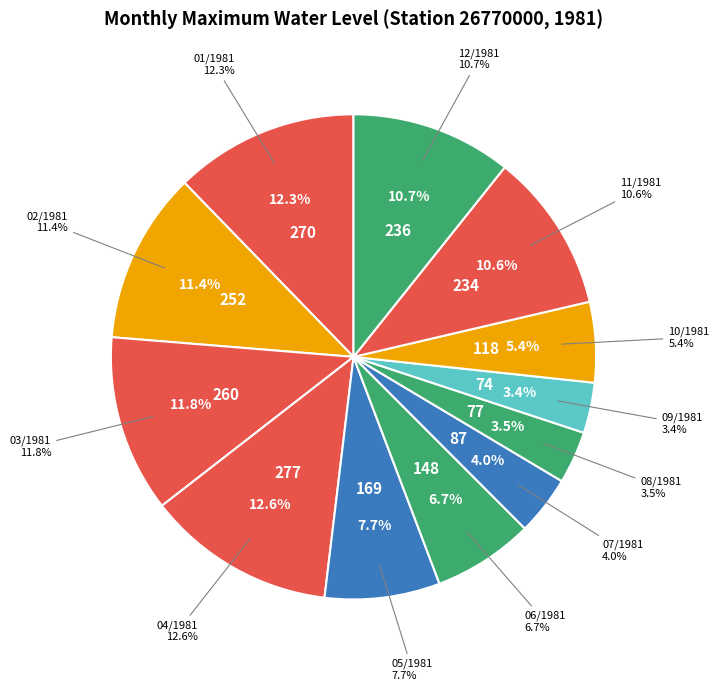

How many slices are in this pie chart?

12